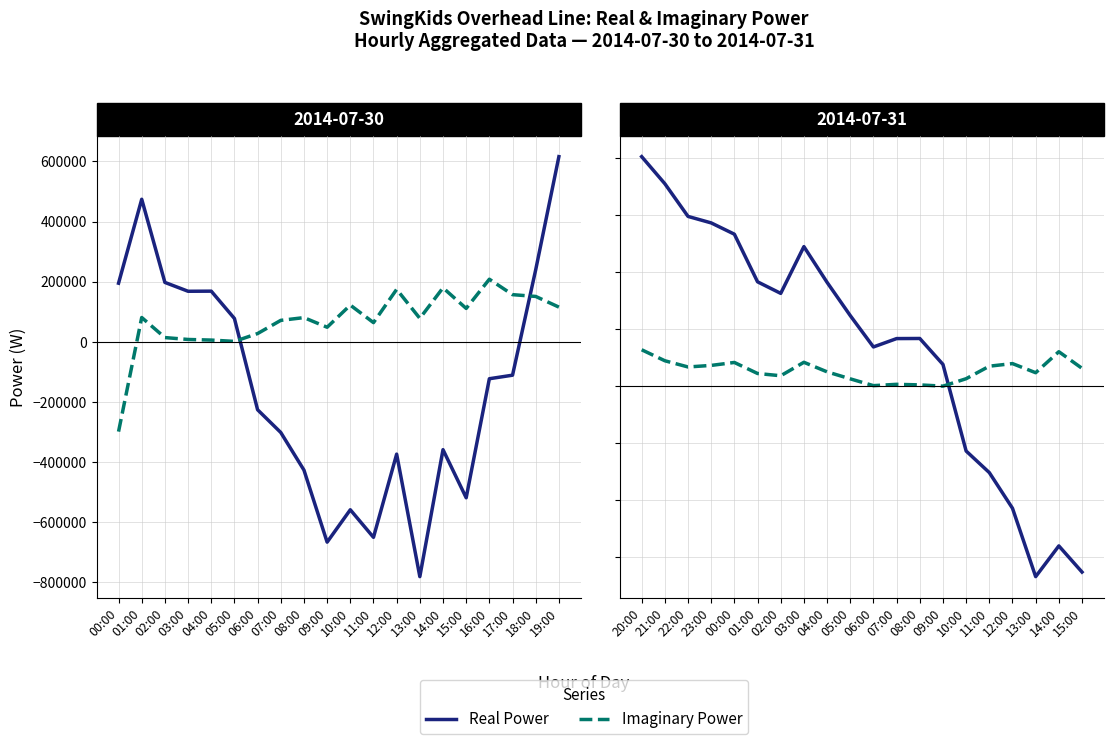

How many interior local valleys does the sum(power_in.imag) series have?

5